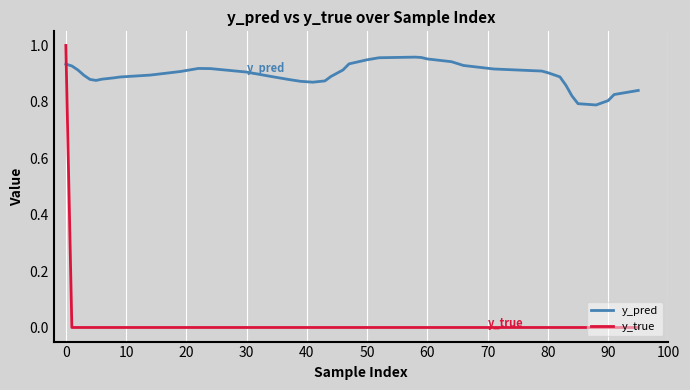

Which series has the largest range (max minus min)?

y_true